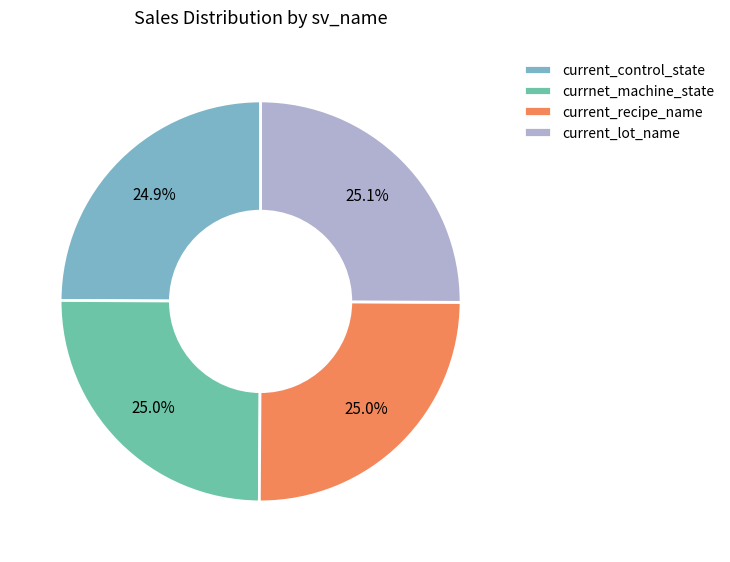

What is the total percentage of current_recipe_name and currnet_machine_state?

50.0%